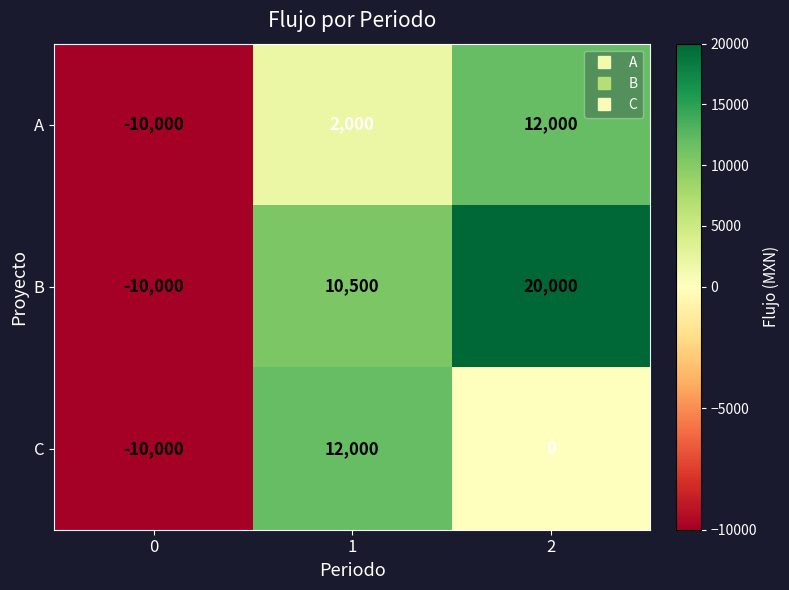

At which category is the sum across all series the highest?

2